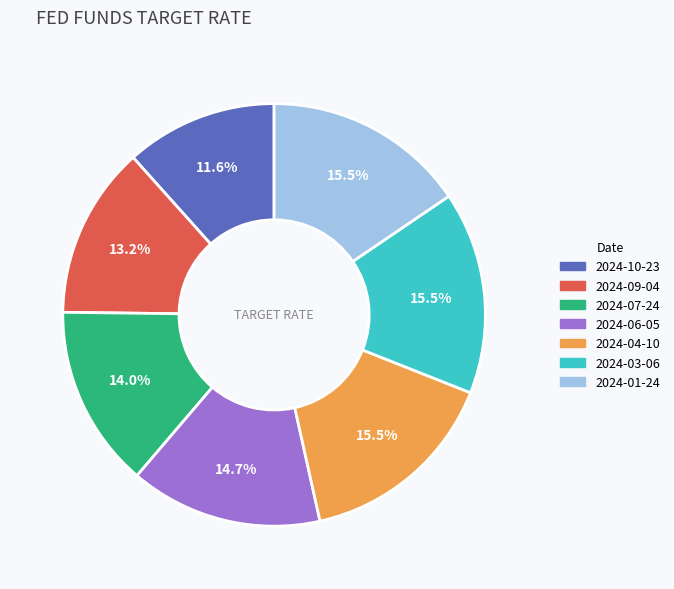

Does 2024-01-24 account for over 50% of the chart?

No